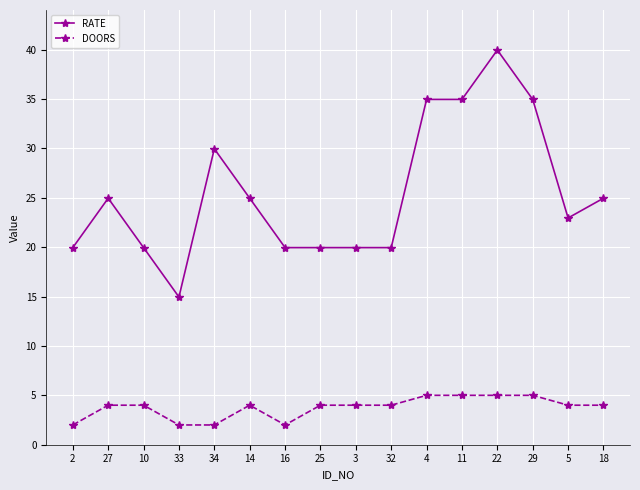

Does the chart have visible grid lines?

Yes